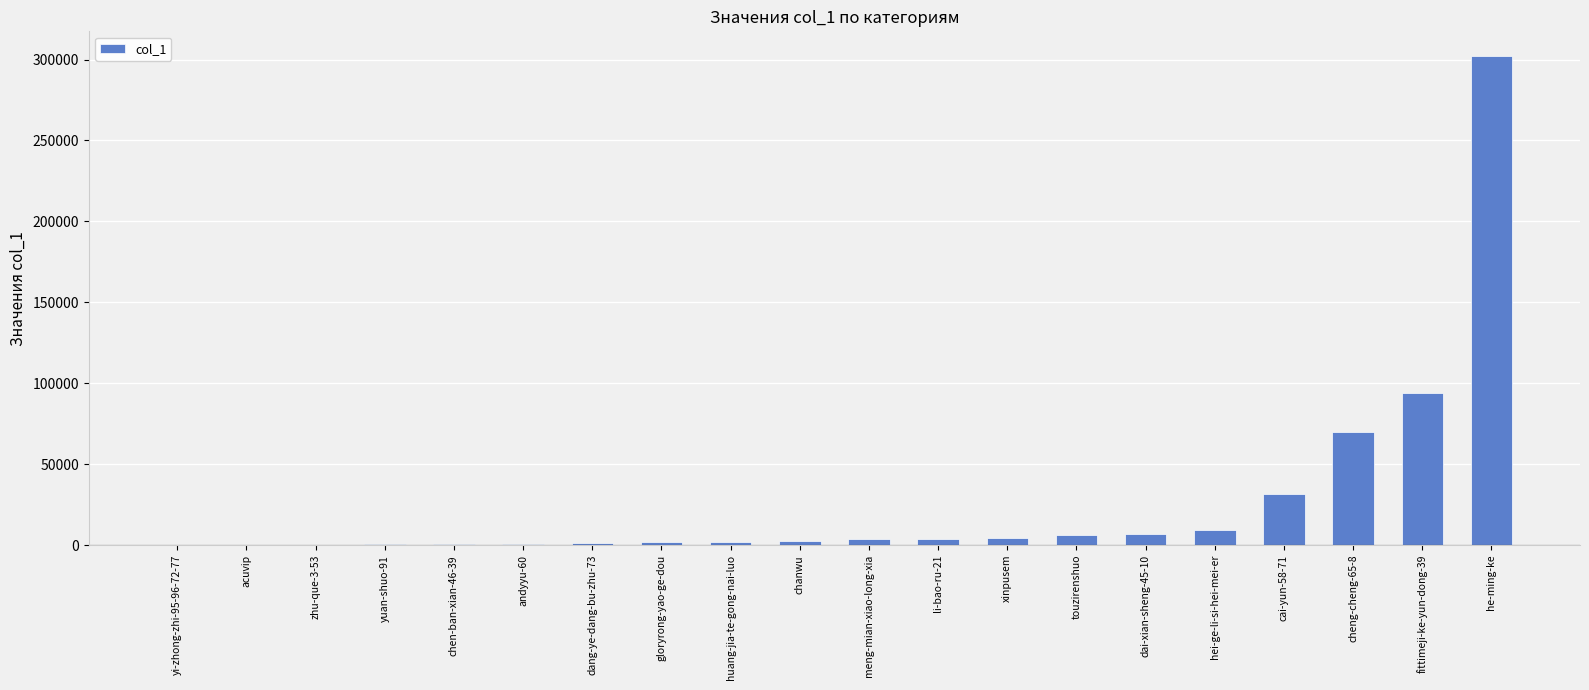

What is the sum of all values?

542124